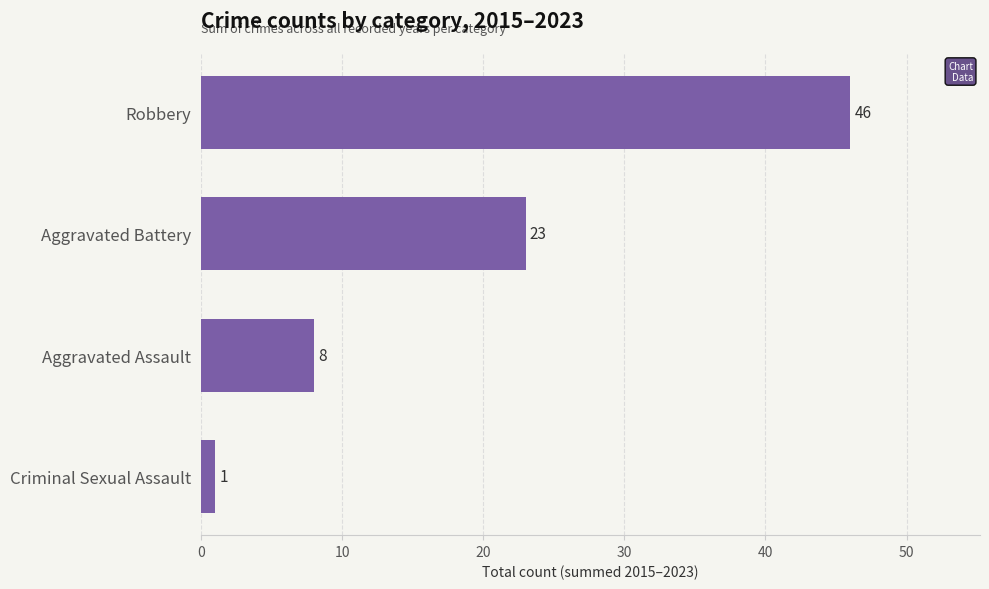

Rank the categories by value from highest to lowest.

Robbery, Aggravated Battery, Aggravated Assault, Criminal Sexual Assault